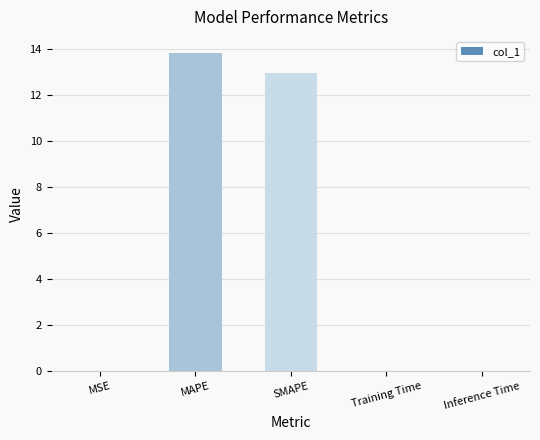

What is the maximum value shown in the chart?

13.8